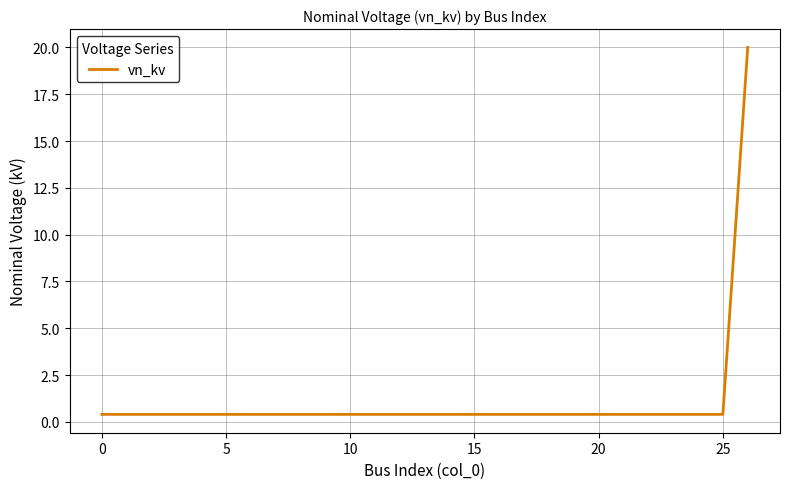

What is the difference between the maximum and minimum values?

19.6